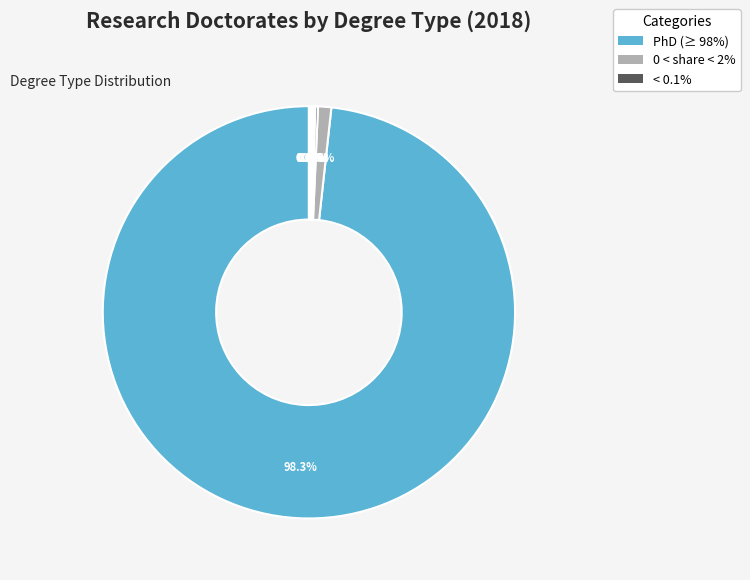

How many segments does this pie chart have?

10